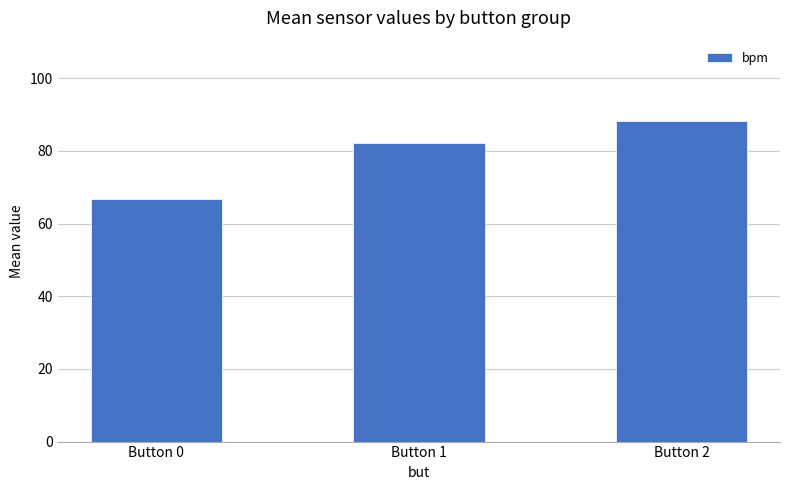

What is the sum of all values?

237.0